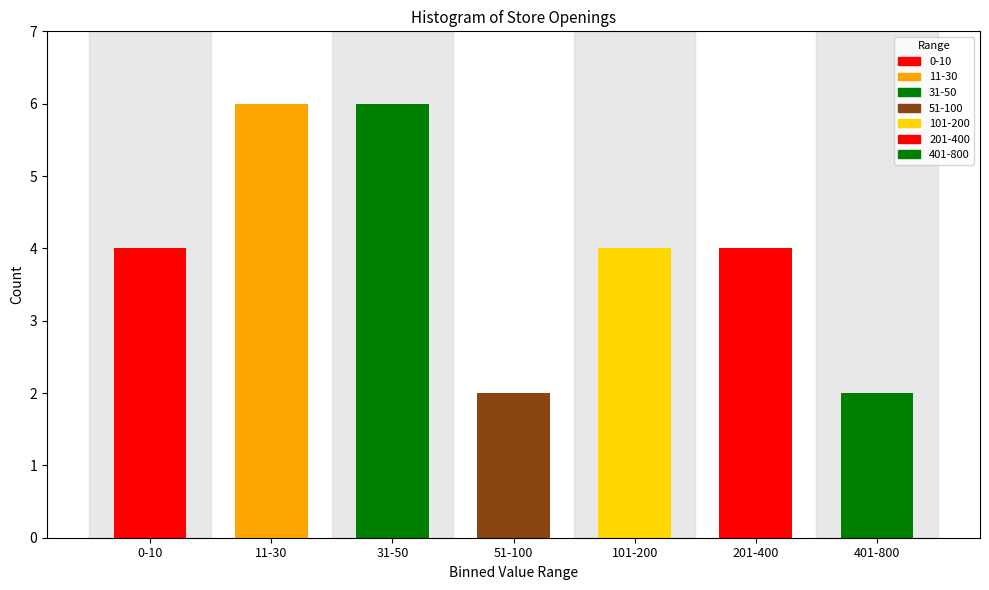

Reading left to right, extract all data points from this chart.

4	6	6	2	4	4	2